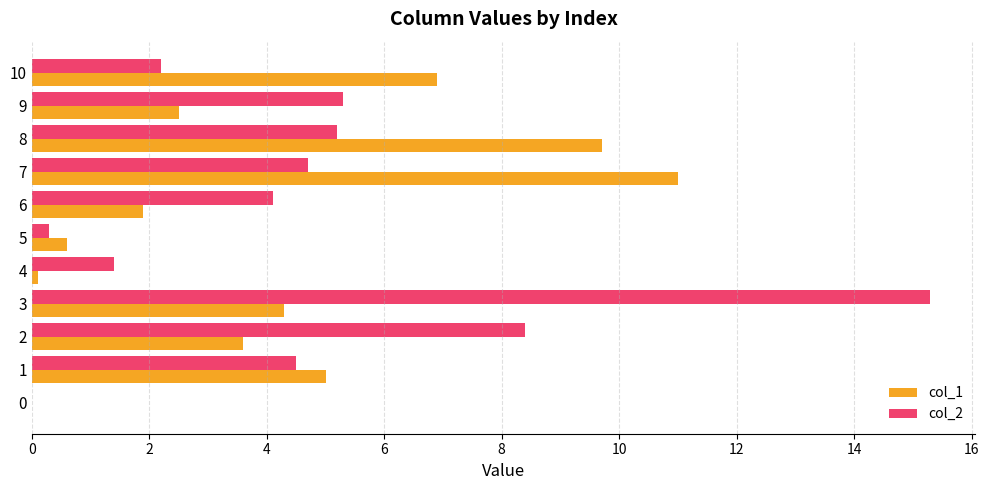

What is the sum of all col_2 values?

51.4